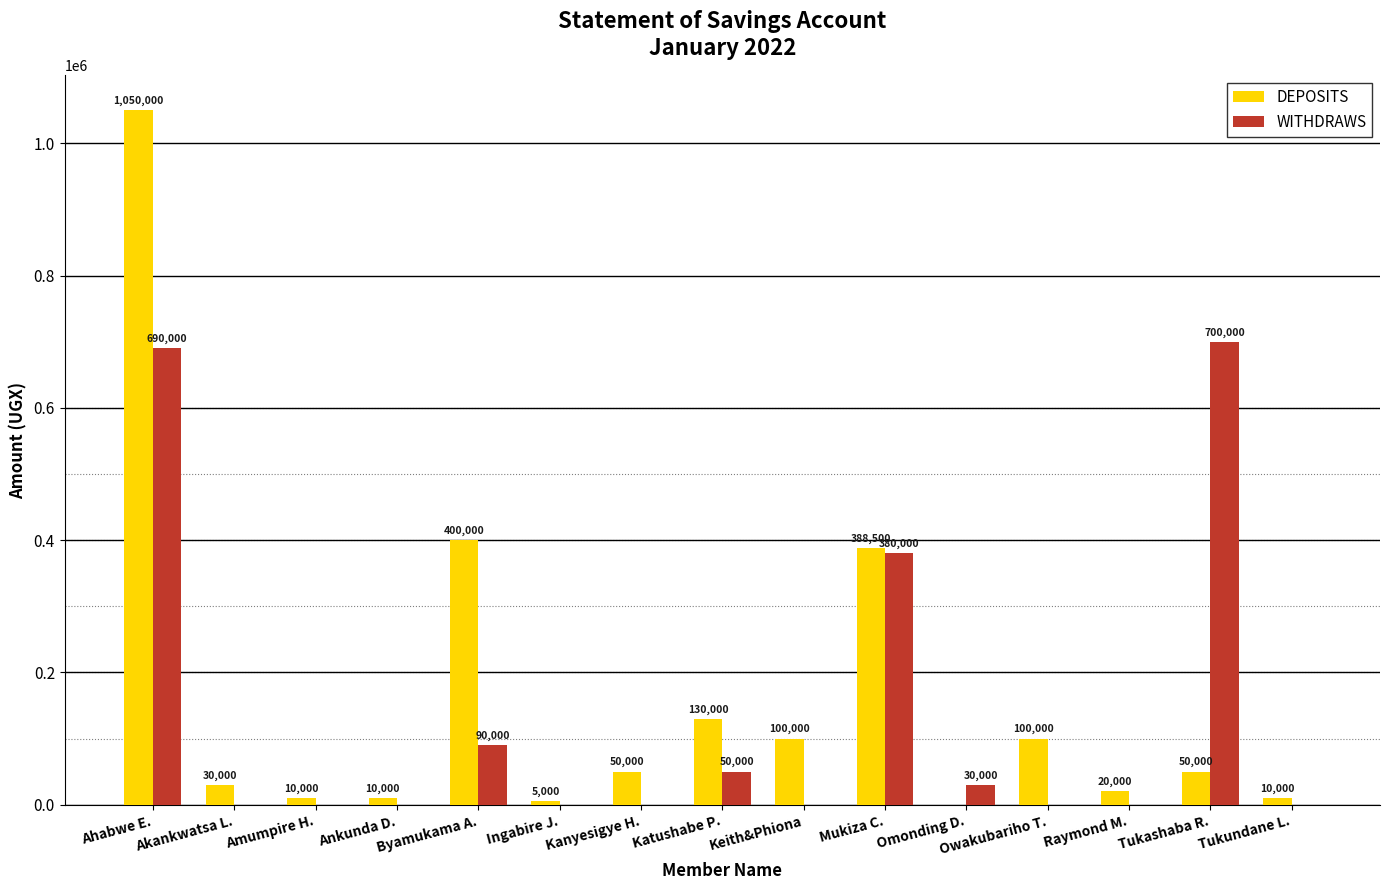

Is it true that WITHDRAWS equals 90000 at Byamukama A.?

True